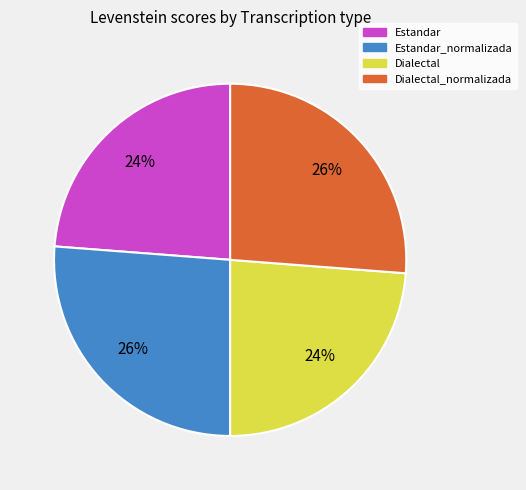

To the nearest percent, what is the difference between the Estandar_normalizada and Estandar slice percentages?

2%